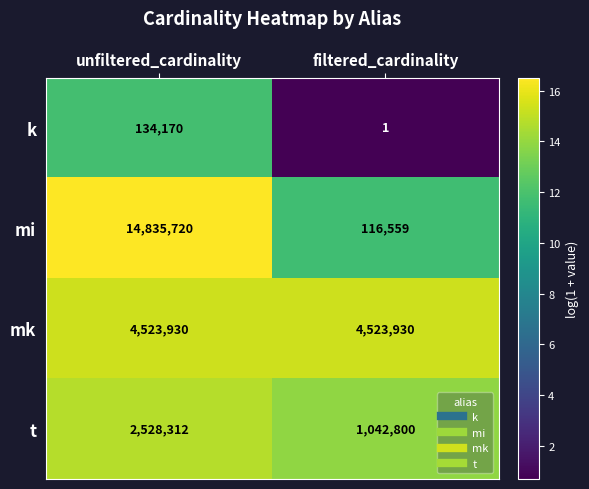

How many series are shown in this chart?

4